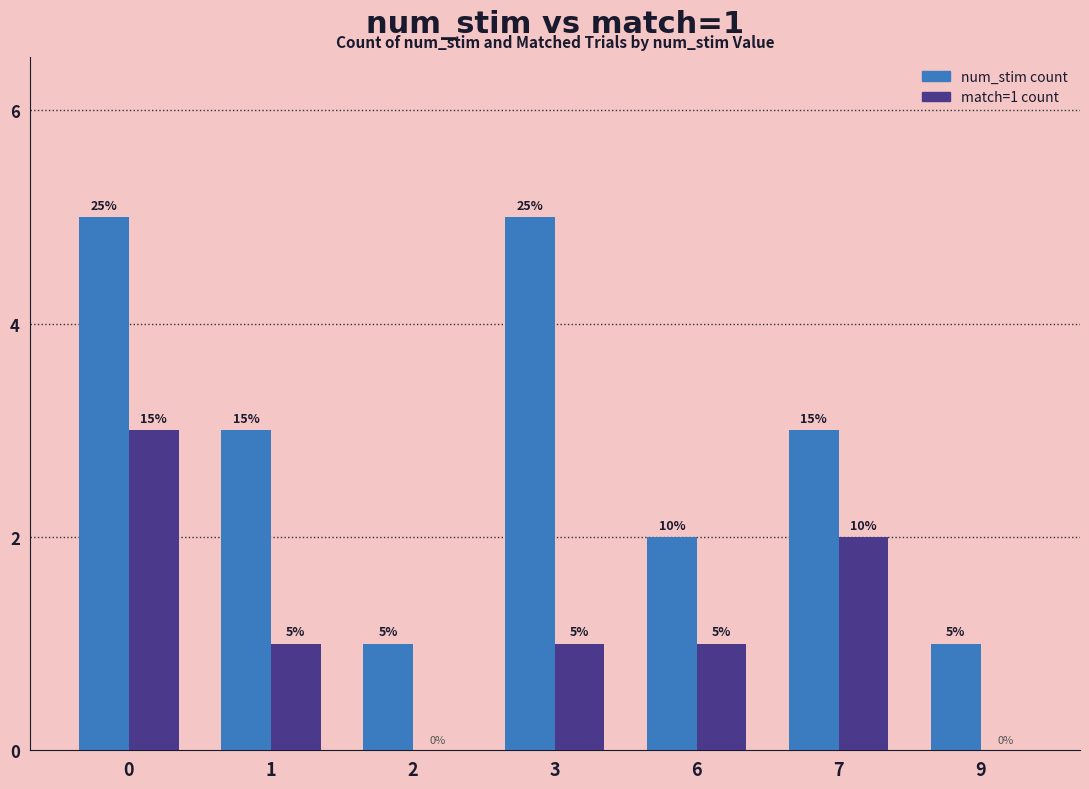

Reading left to right, transcribe all the data shown in this chart.

num_stim count: 0=5	1=3	2=1	3=5	6=2	7=3	9=1
match=1 count: 0=3	1=1	2=0	3=1	6=1	7=2	9=0